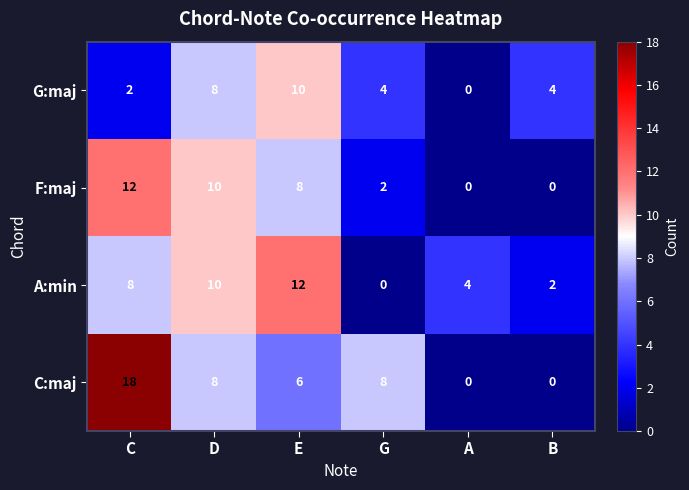

The G:maj series shows 2 at B. True or false?

False